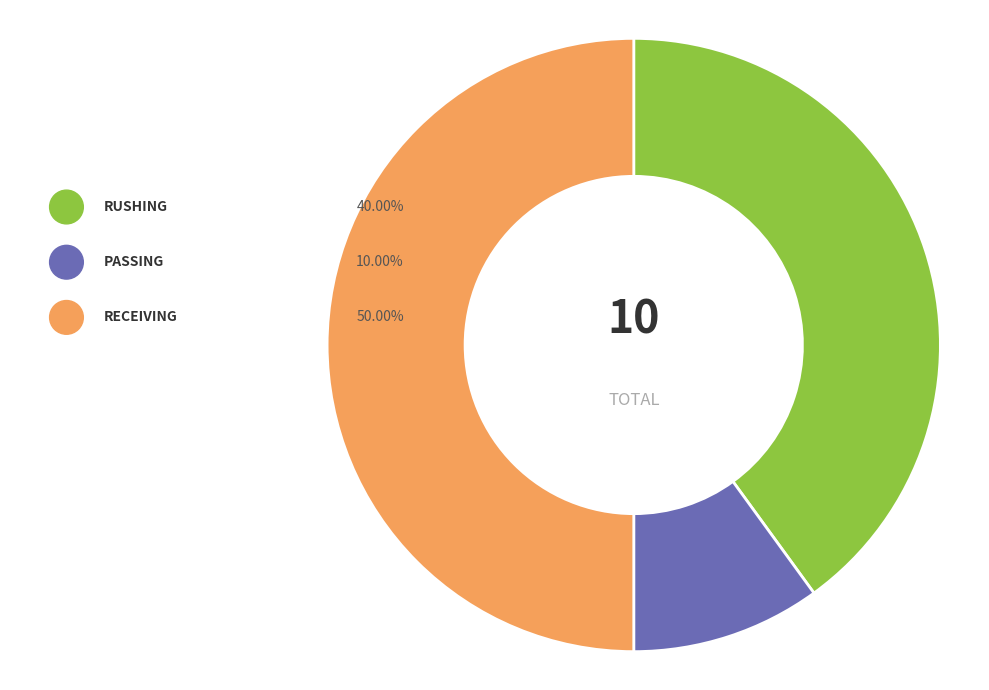

To the nearest percent, what percentage of the pie is RUSHING?

40%